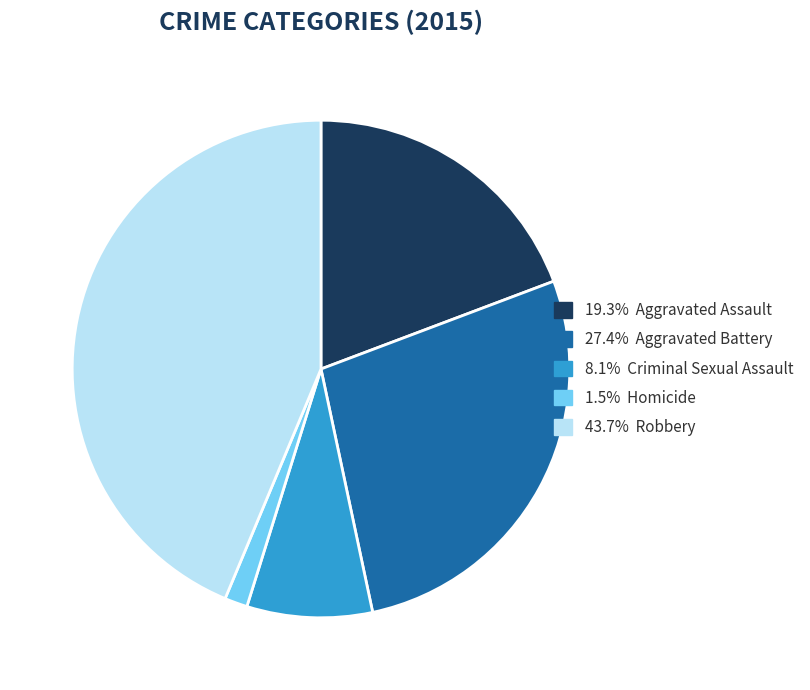

Is there any slice that represents more than half of the pie?

No